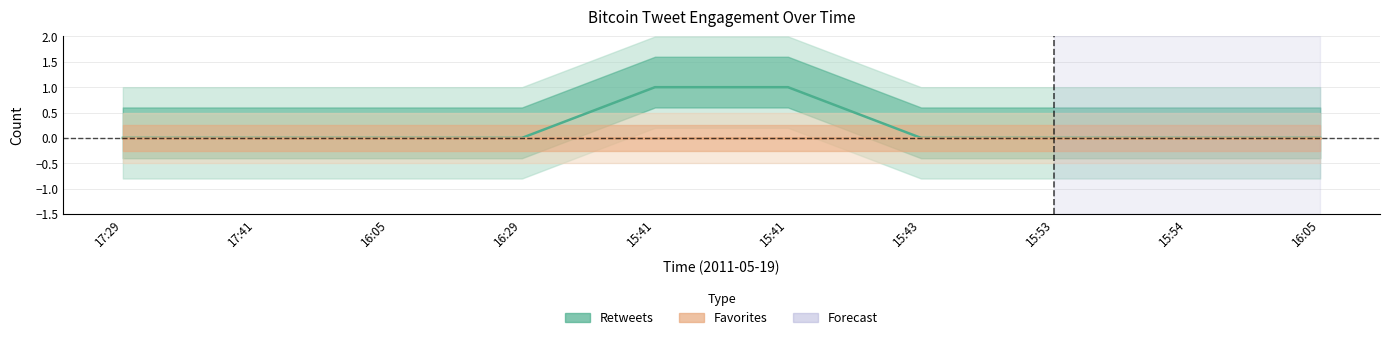

What is the value of the 5th point from the left?

1